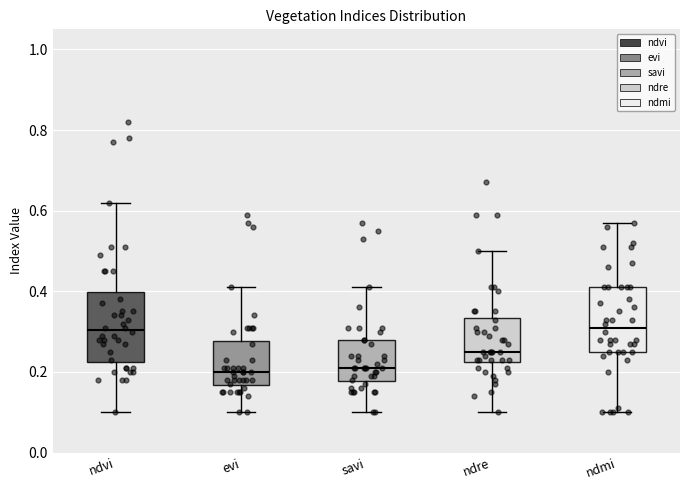

Reading left to right, transcribe this box plot: for each box, give where its median line is, the range the box spans, and where its two whiskers end, as read against the y-axis. The values are not printed on the chart, so give them approximately, as read against the axis.

ndvi: median 0.30, box 0.22 to 0.40, whiskers 0.10 to 0.62
evi: median 0.20, box 0.16 to 0.28, whiskers 0.10 to 0.42
savi: median 0.22, box 0.18 to 0.28, whiskers 0.10 to 0.42
ndre: median 0.26, box 0.22 to 0.34, whiskers 0.10 to 0.50
ndmi: median 0.32, box 0.26 to 0.42, whiskers 0.10 to 0.58